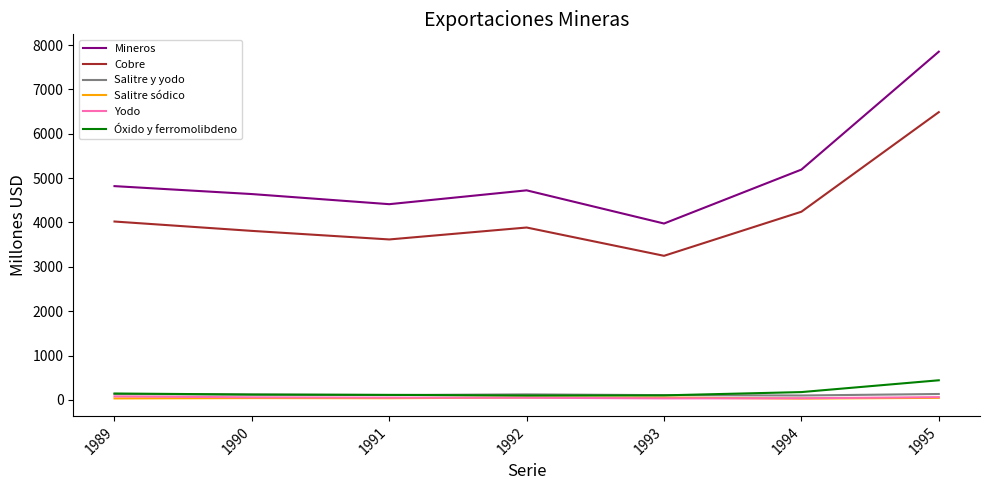

Which series has the largest total across all categories?

Mineros